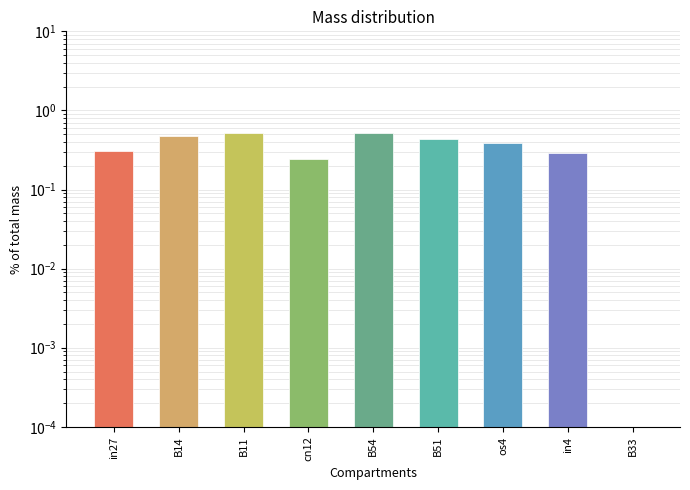

List the labels in order of value, smallest first.

B33, cn12, in4, in27, os4, B51, B14, B11, B54